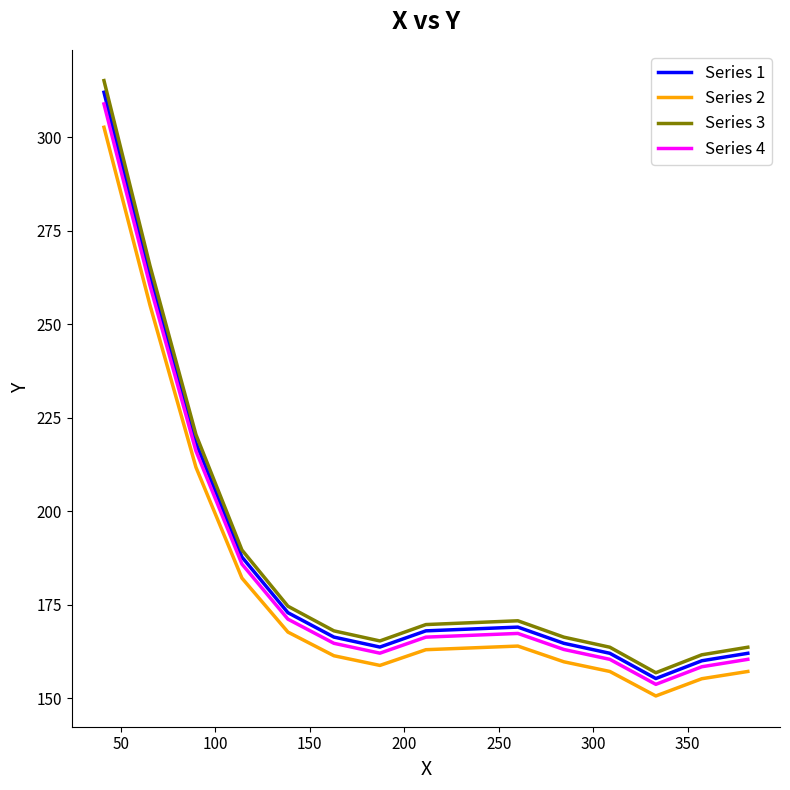

What is the difference between the second highest and minimum values in the Series 3 series?

108.8